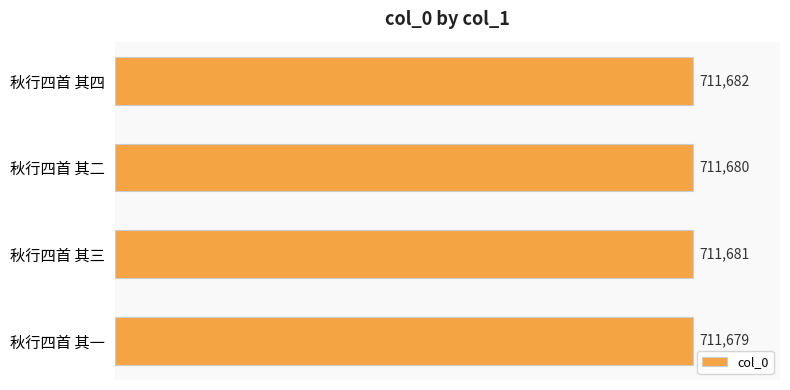

What is the minimum value shown in the chart?

711679